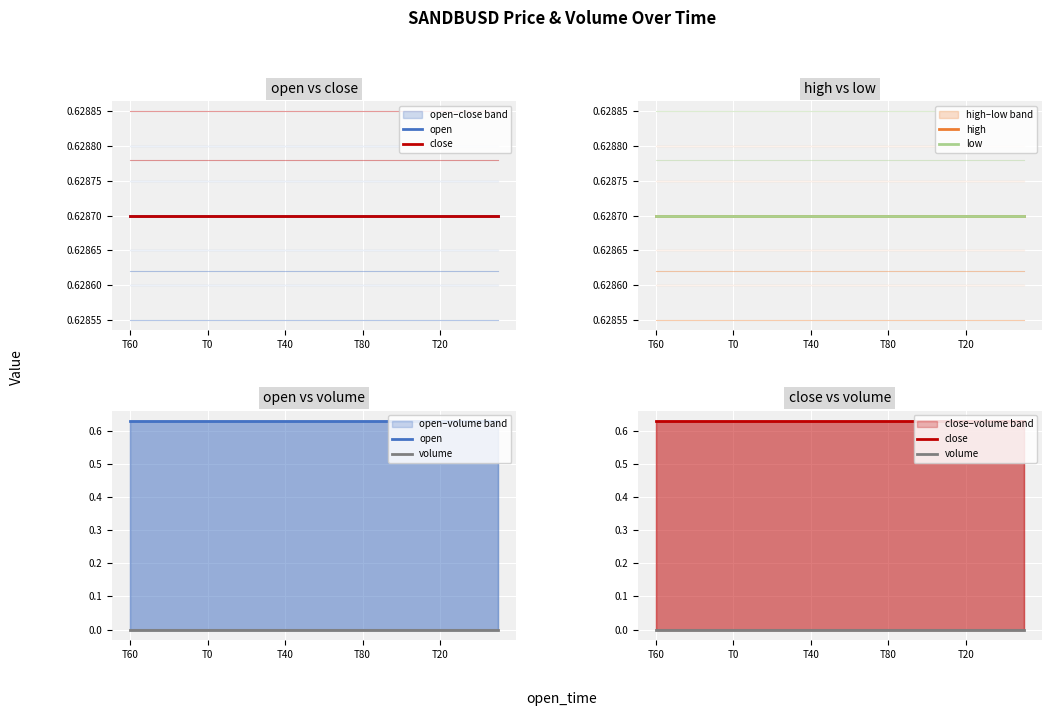

What is the difference between the highest and lowest values at 5?

0.6